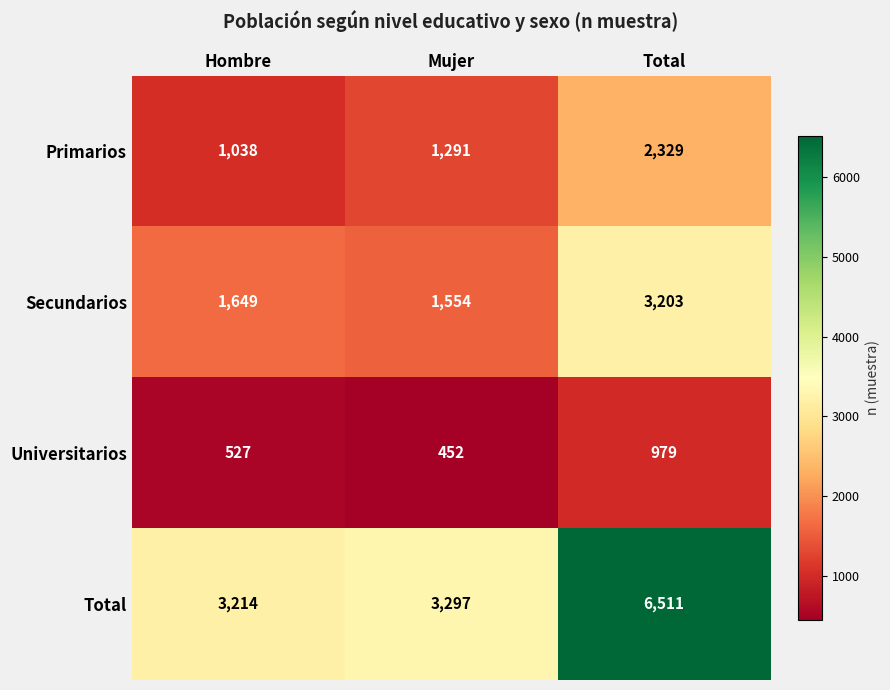

What is the greatest value displayed?

6511